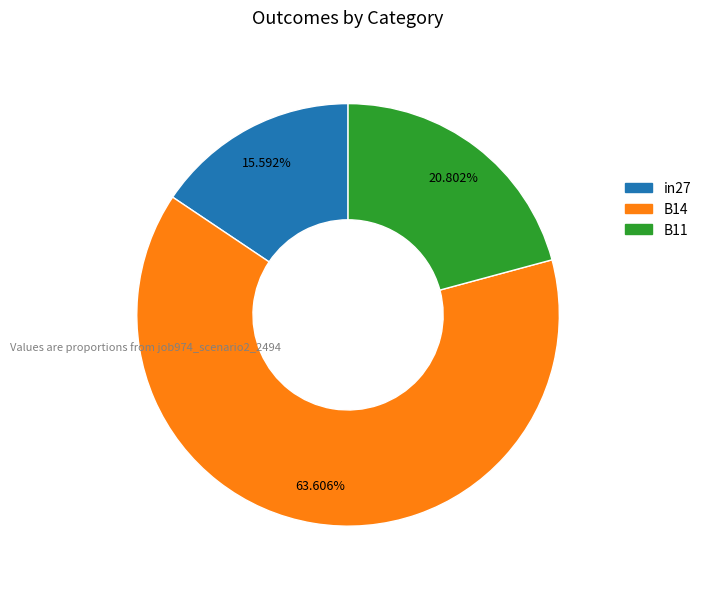

True or false: B11 accounts for 21% of the total.

True